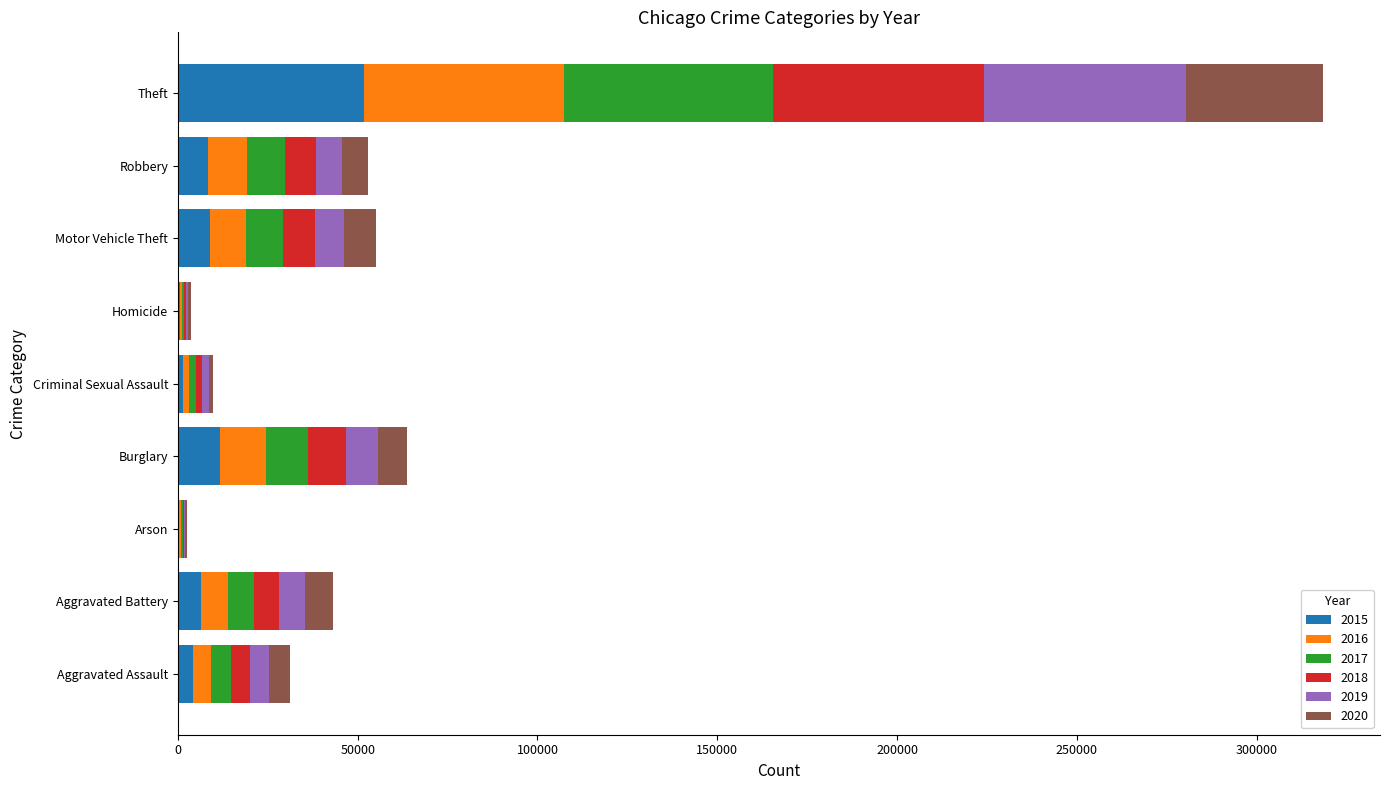

Which category has the highest value in the 2015 series?

Theft